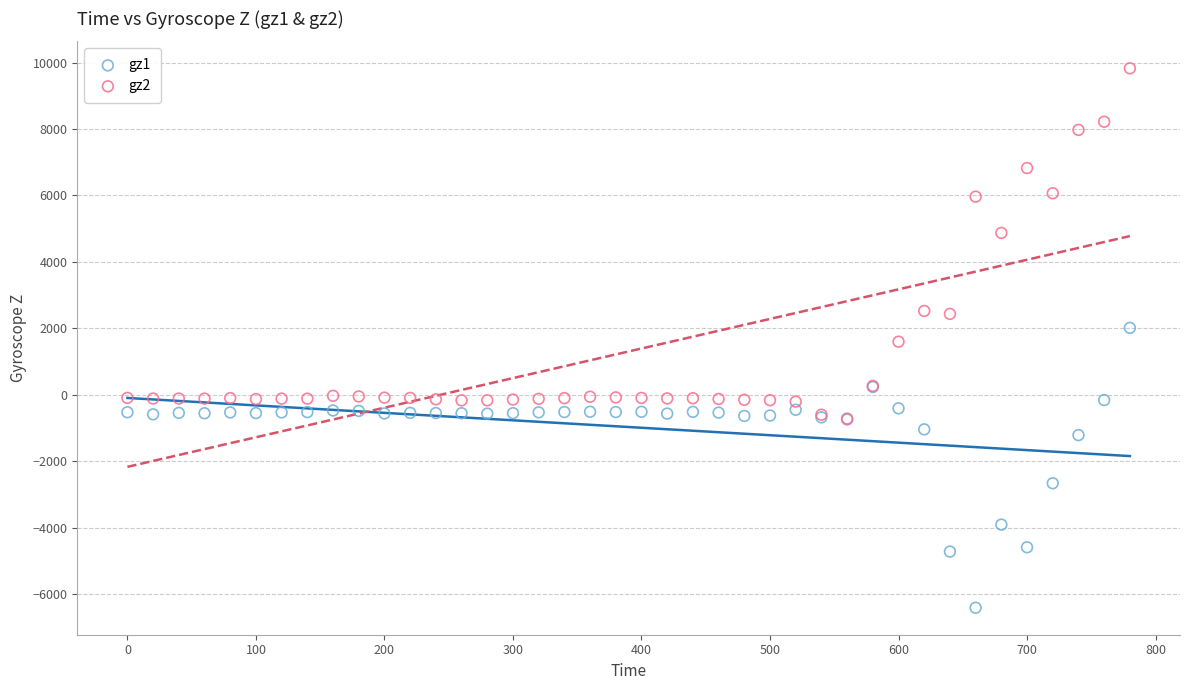

Which series contains the lowest Y value?

gz1